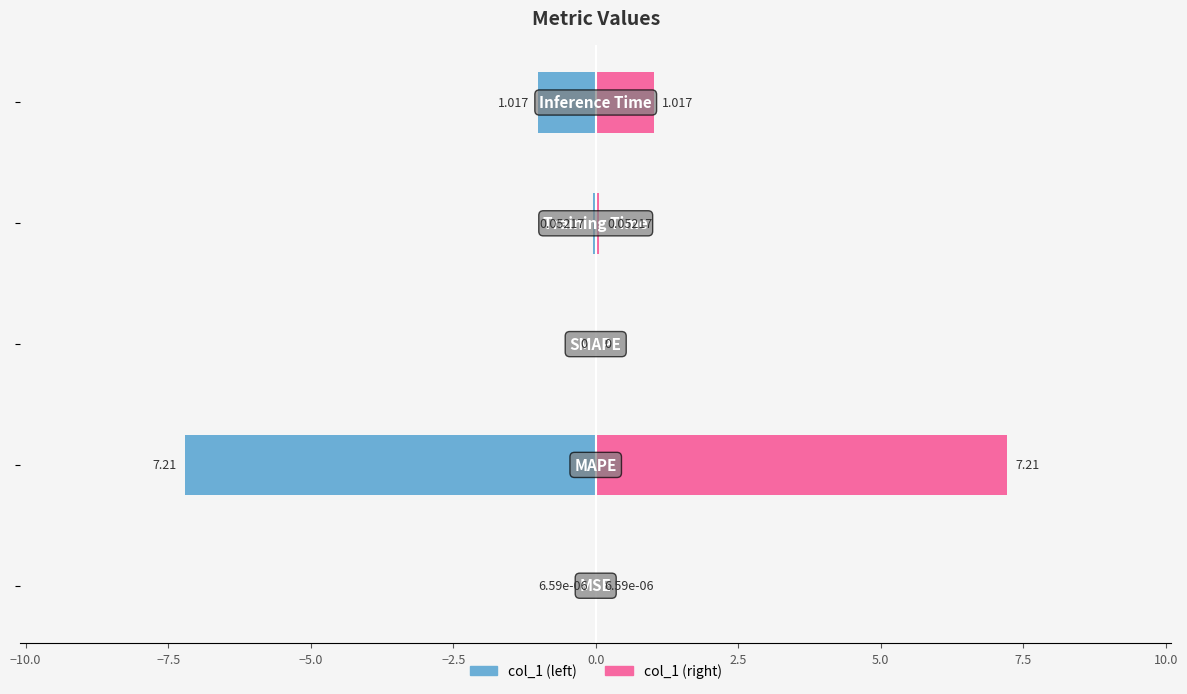

Count the number of categories in the chart.

5